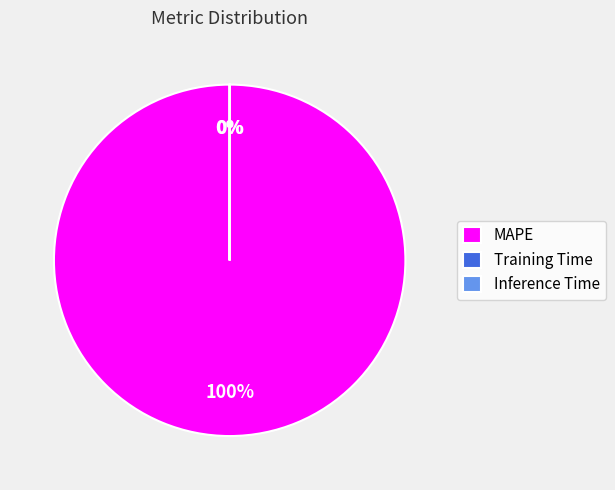

Which category has the biggest portion of the pie?

MAPE